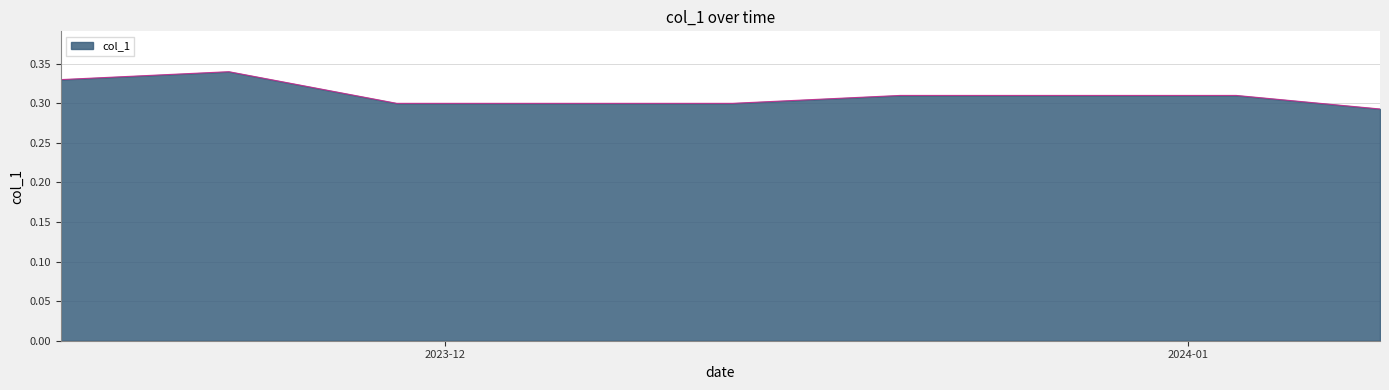

Does the chart display data point markers on the line(s)?

No